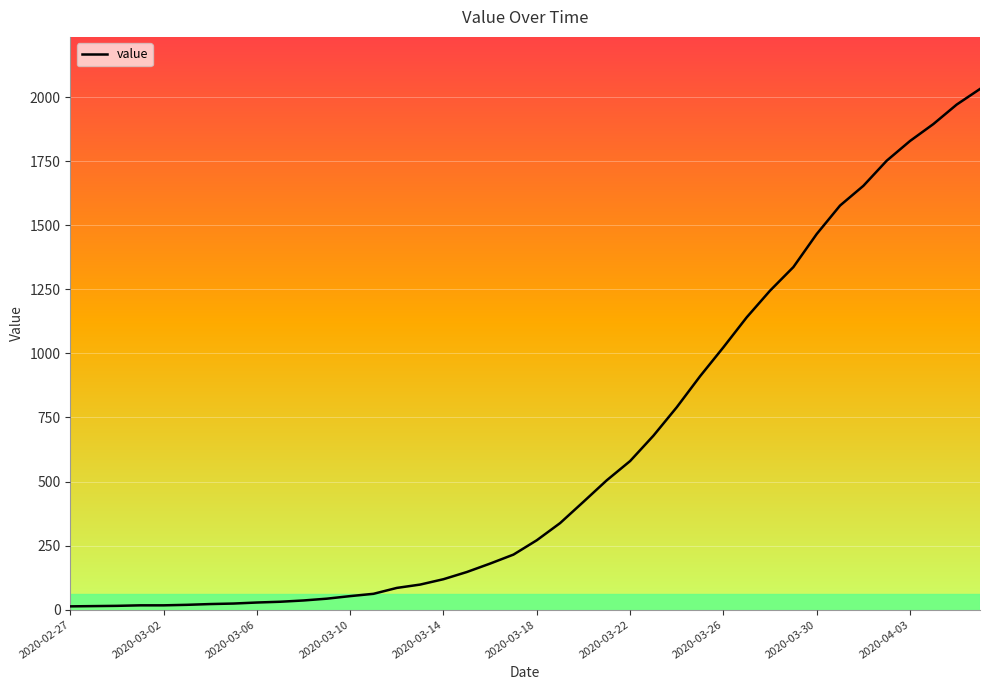

What is the greatest value displayed?

2032